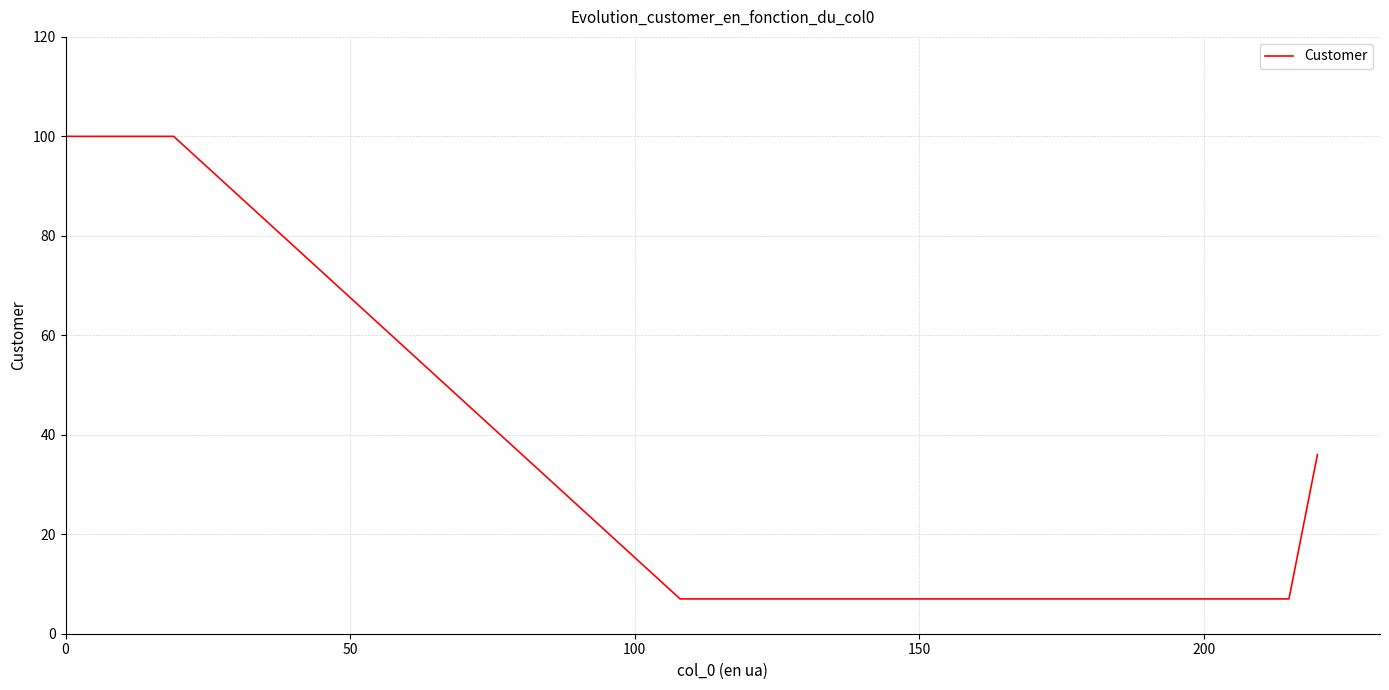

What is the difference between the maximum and minimum values?

93